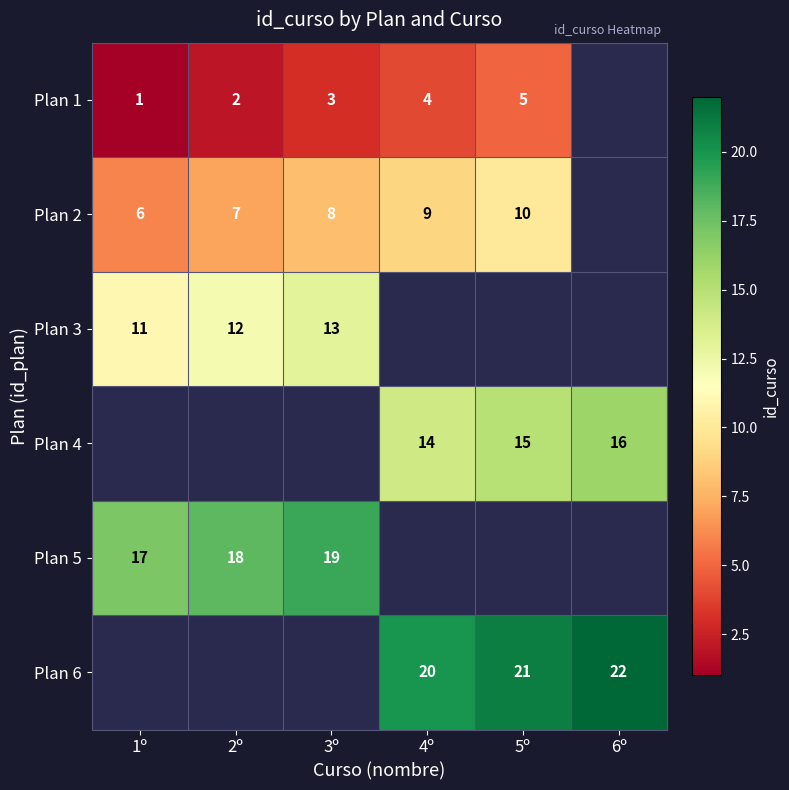

At which category does the chart reach its minimum across all series?

1º